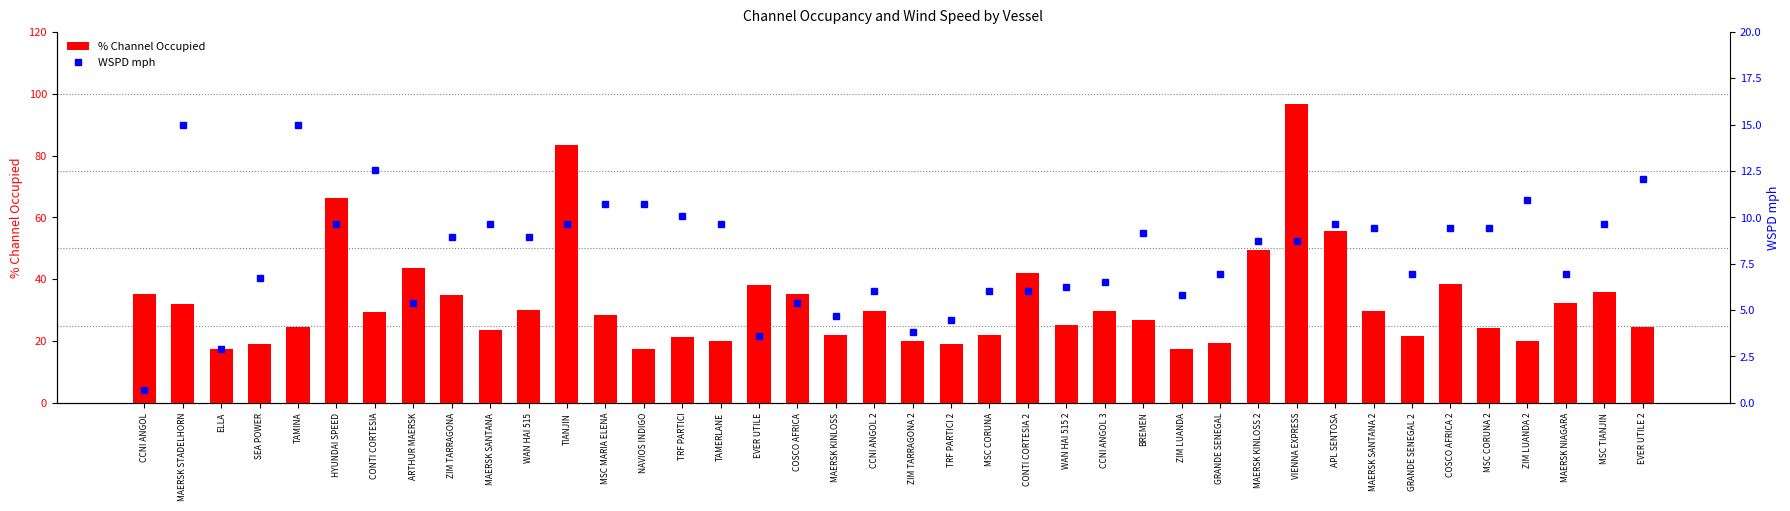

At which category is the sum across all series the highest?

VIENNA EXPRESS